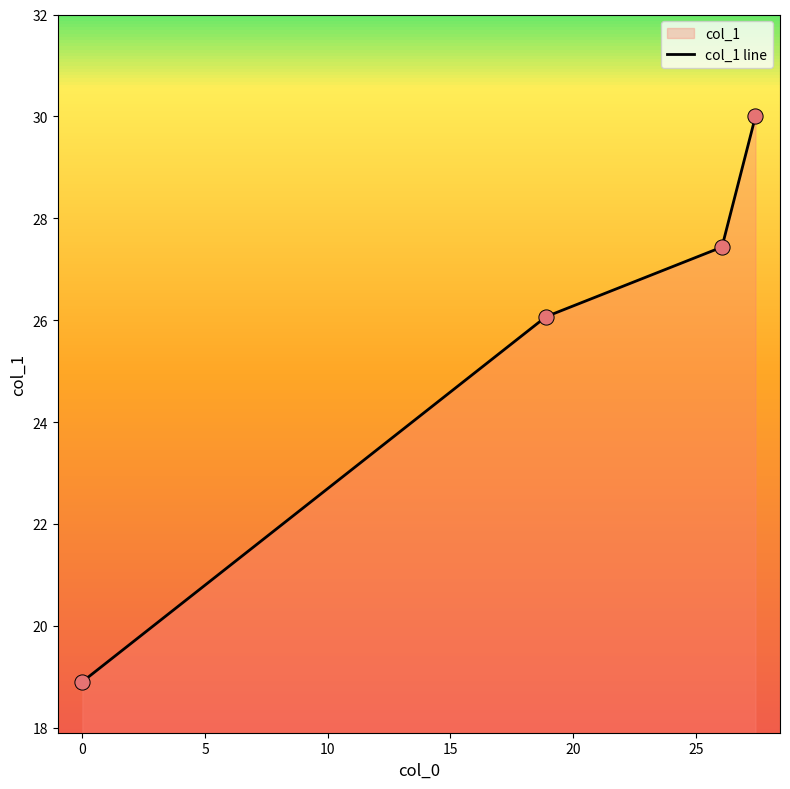

Approximately how many times larger is the value at 0.0 compared to 26.068?

0.7